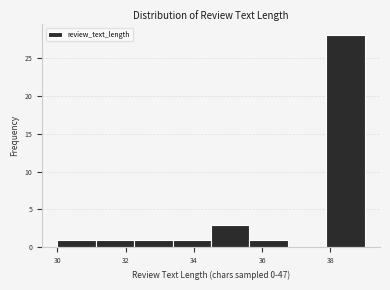

What is the height of the bar covering 30.0 to 31.2 on the x-axis? Neither the bar edges nor the heights are printed on the chart, so give them approximately, as read against the axes.

1